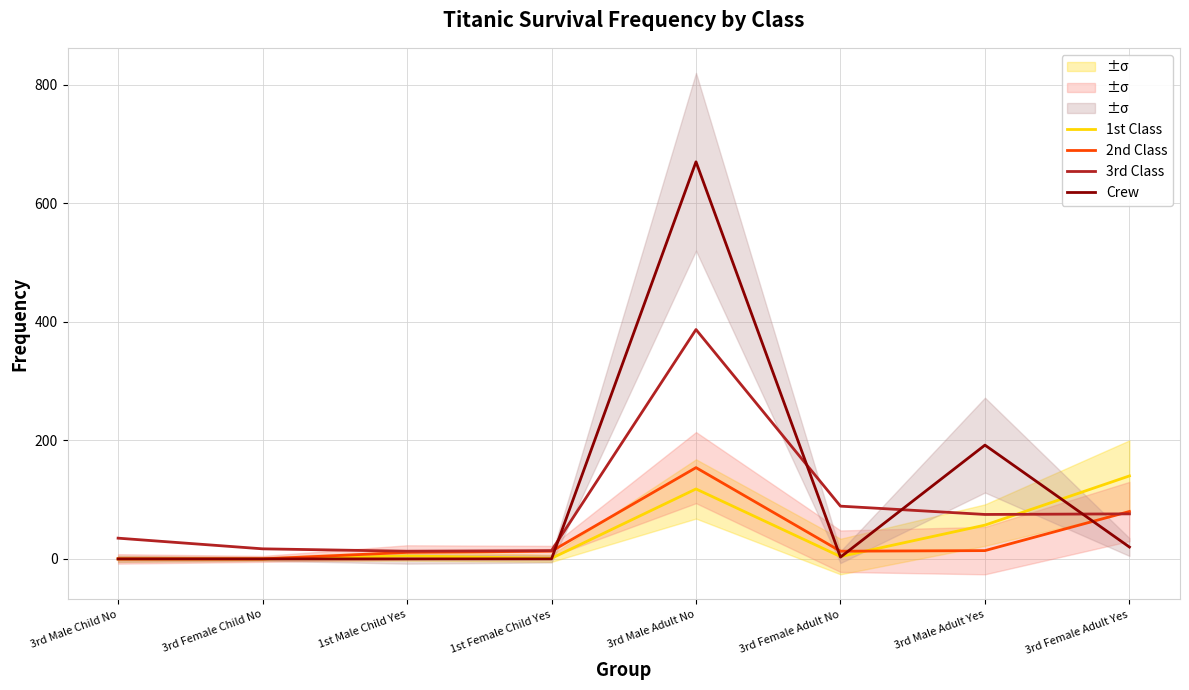

At which category is the sum across all series the highest?

3rd Male Adult No